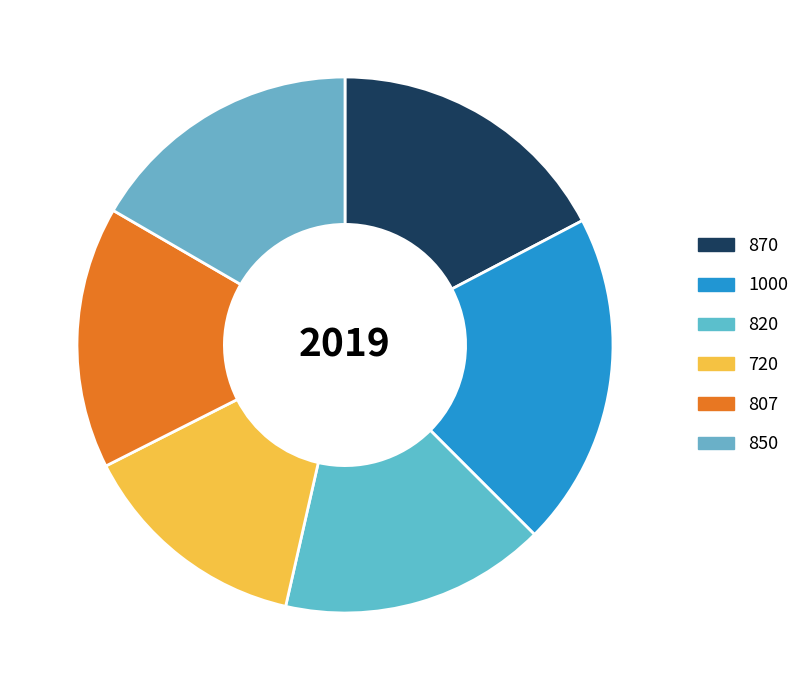

To the nearest percent, what portion does 807 represent?

16%